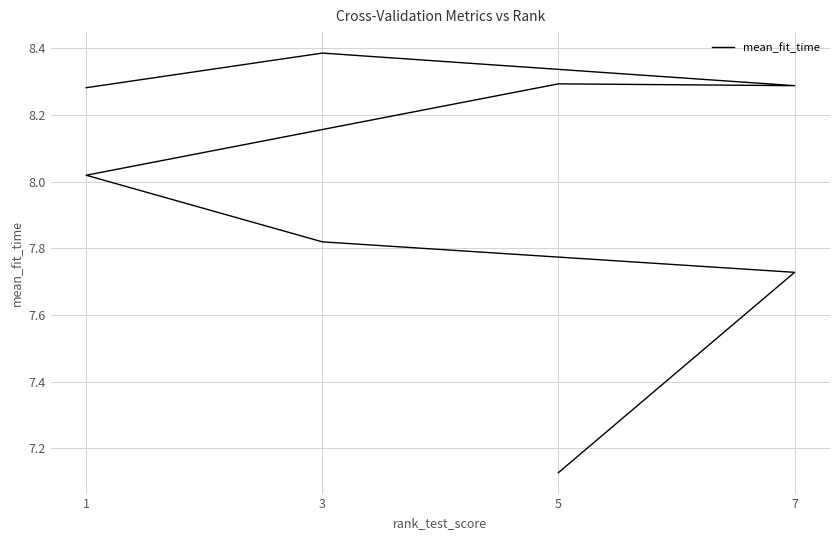

Is it true that the value at 3 is 7.8?

True